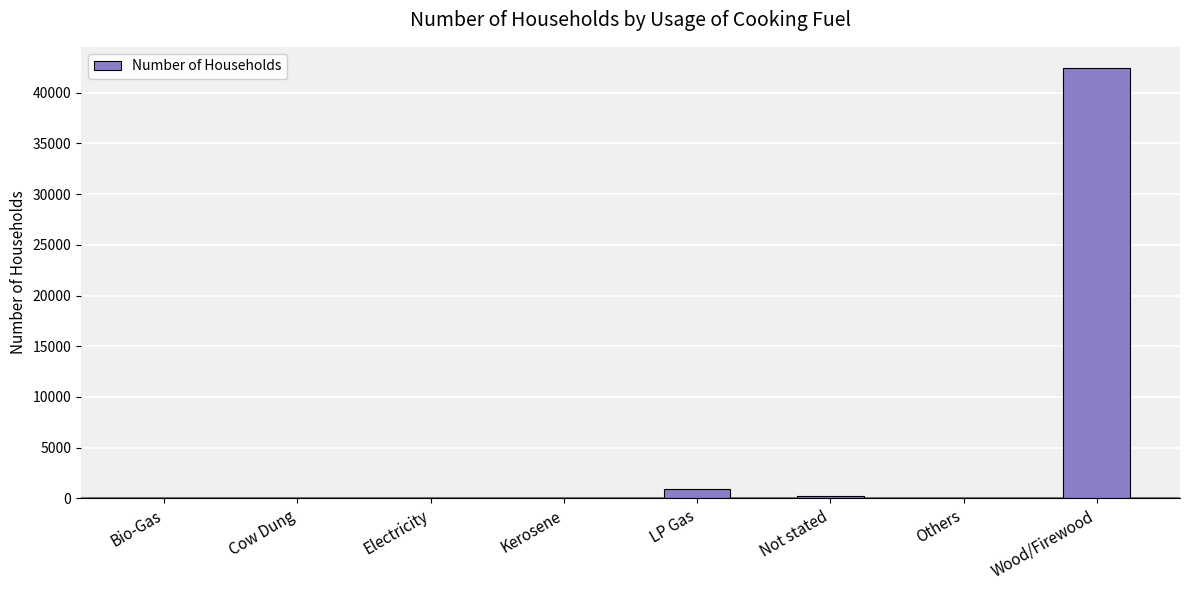

What is the maximum value shown in the chart?

42406